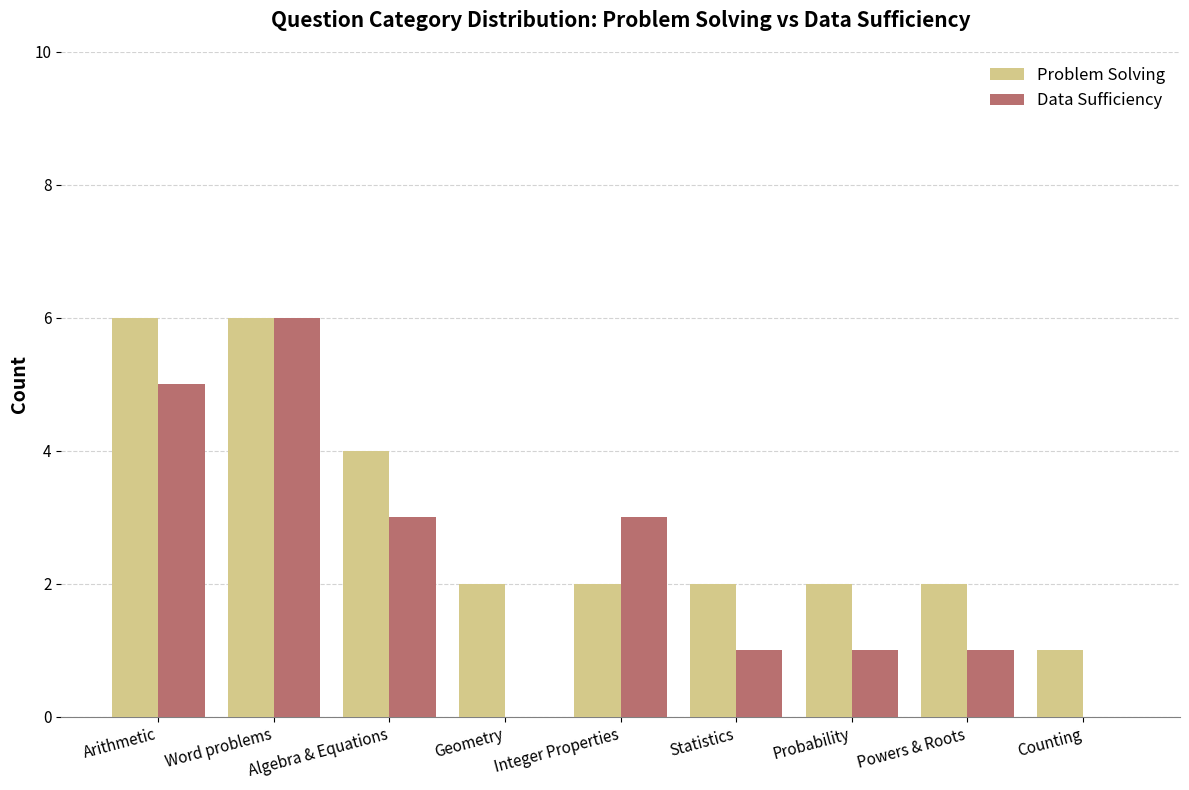

What is the average value of the Data Sufficiency series?

2